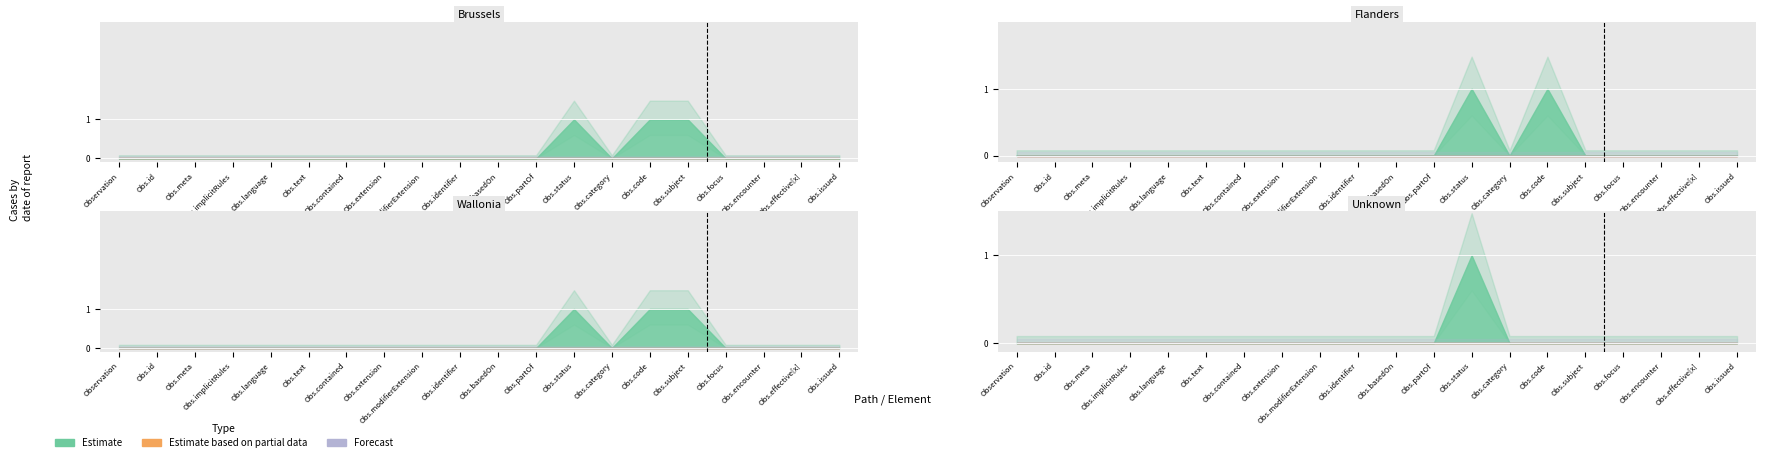

Is it true that Forecast equals 0 at Observation.contained?

True